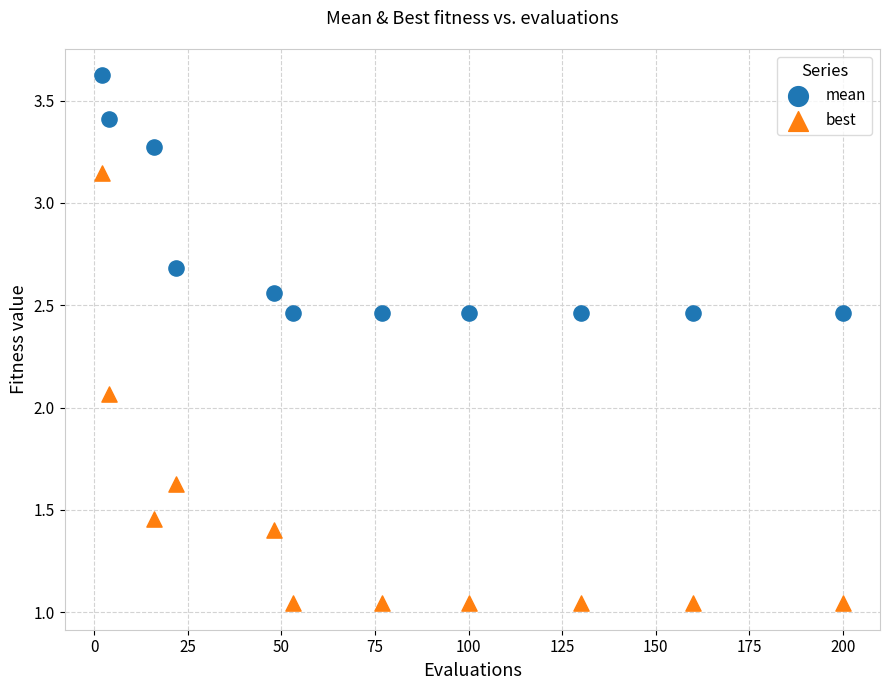

Which series has the widest spread of Y values?

best